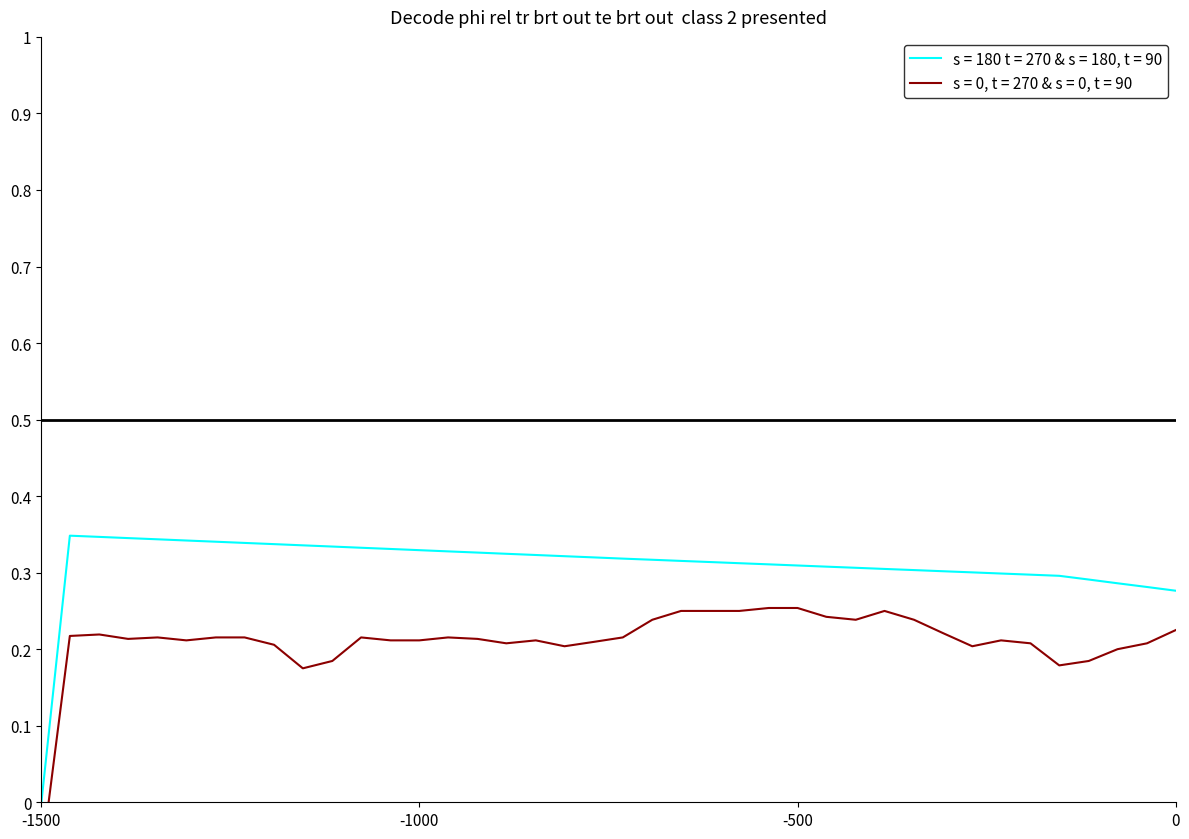

Which category has the lowest value in the s = 180 t = 270 & s = 180, t = 90 series?

-1500